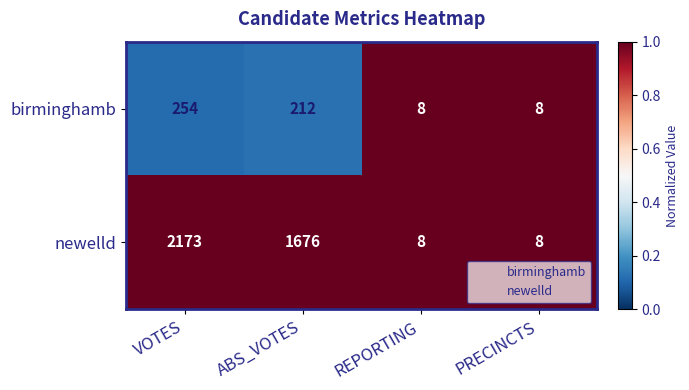

What is the maximum value shown in the chart?

2173